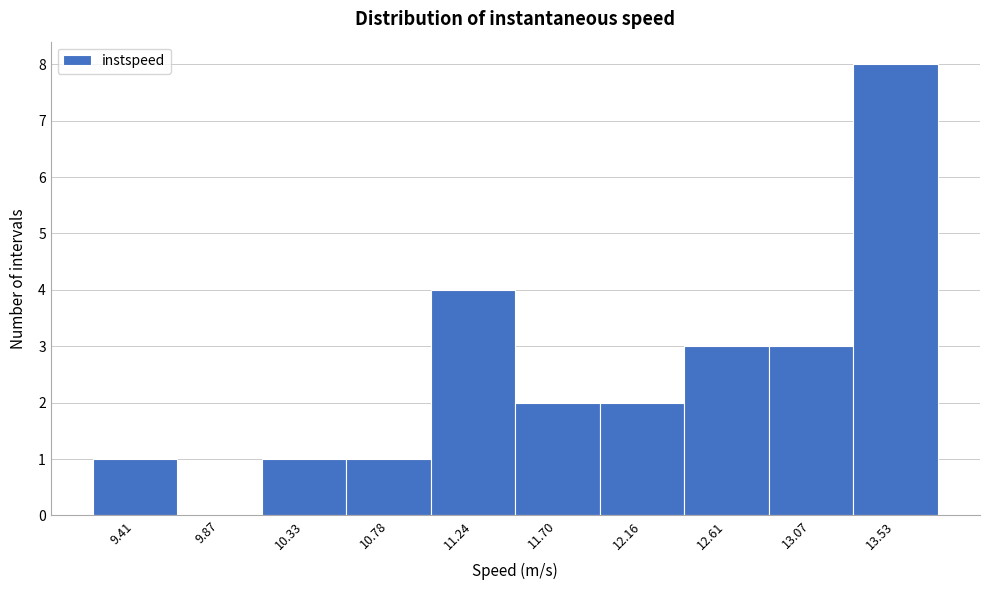

Reading left to right, list all the values displayed in this chart.

9.41=1	9.87=0	10.33=1	10.78=1	11.24=4	11.70=2	12.16=2	12.61=3	13.07=3	13.53=8